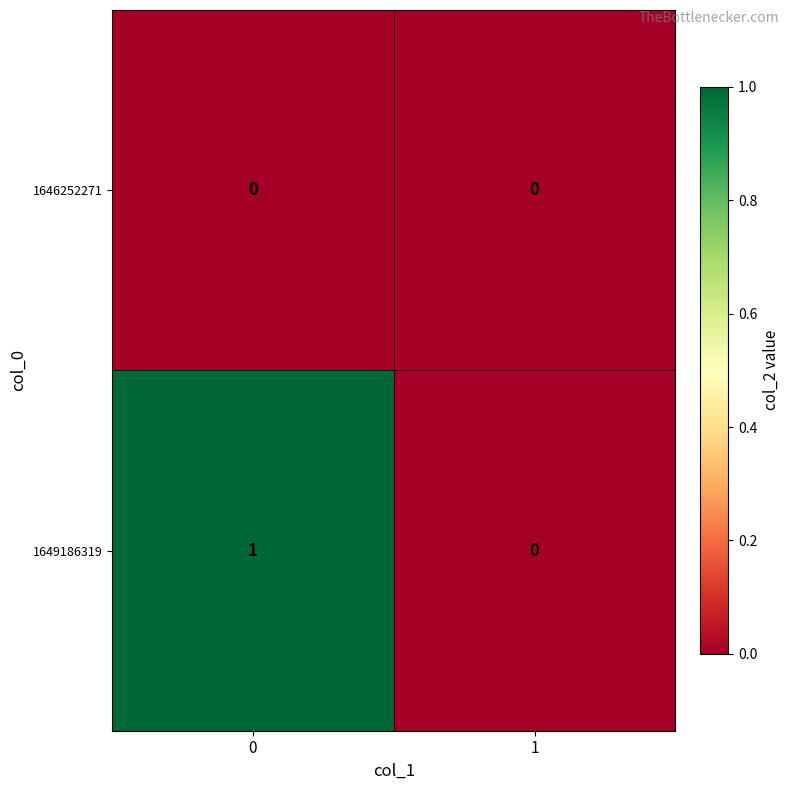

What is the maximum value shown in the chart?

1